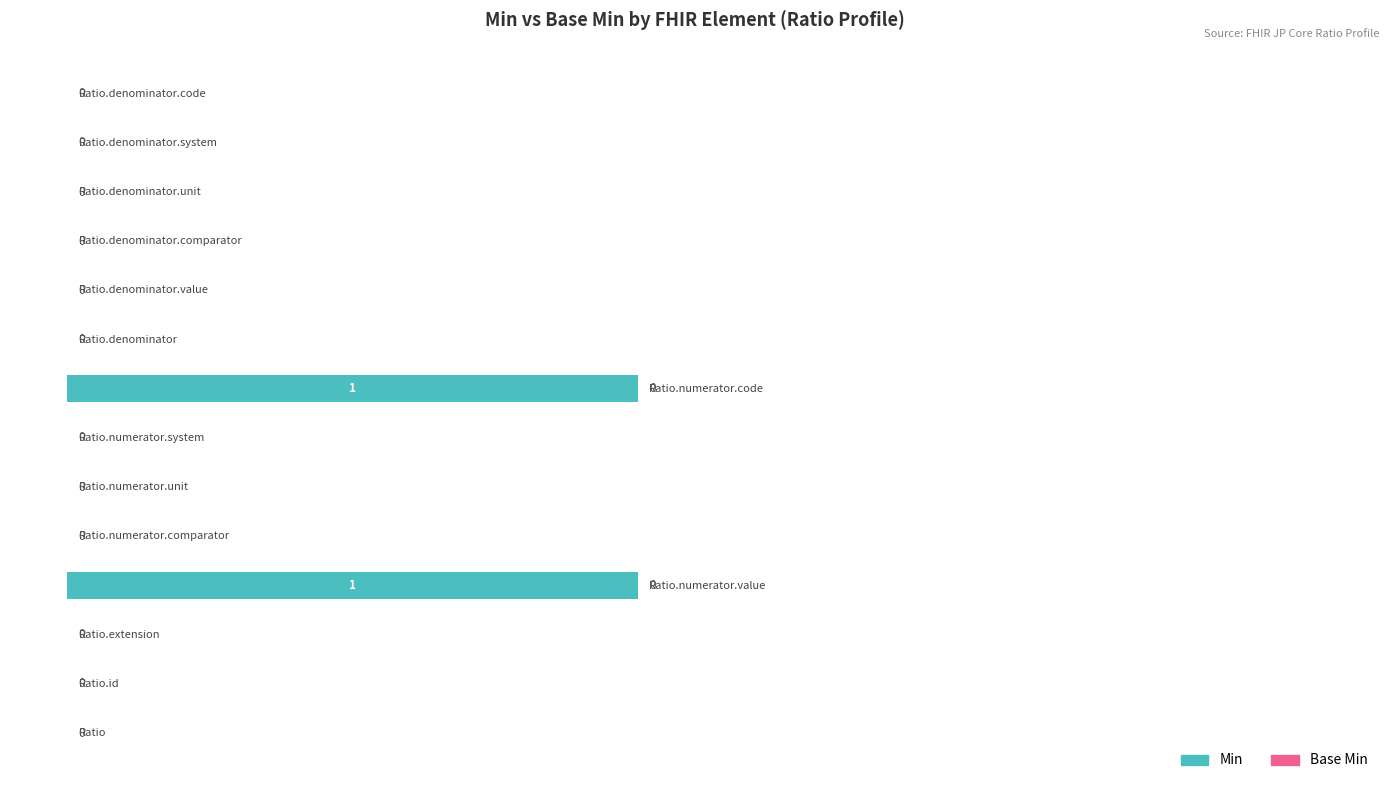

What is the maximum value shown in the chart?

50